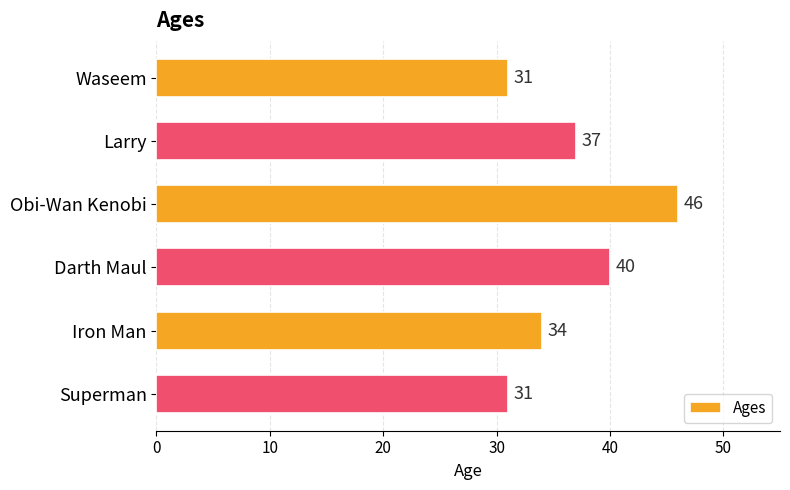

Reading top to bottom, transcribe all the data shown in this chart.

Waseem=31	Larry=37	Obi-Wan Kenobi=46	Darth Maul=40	Iron Man=34	Superman=31